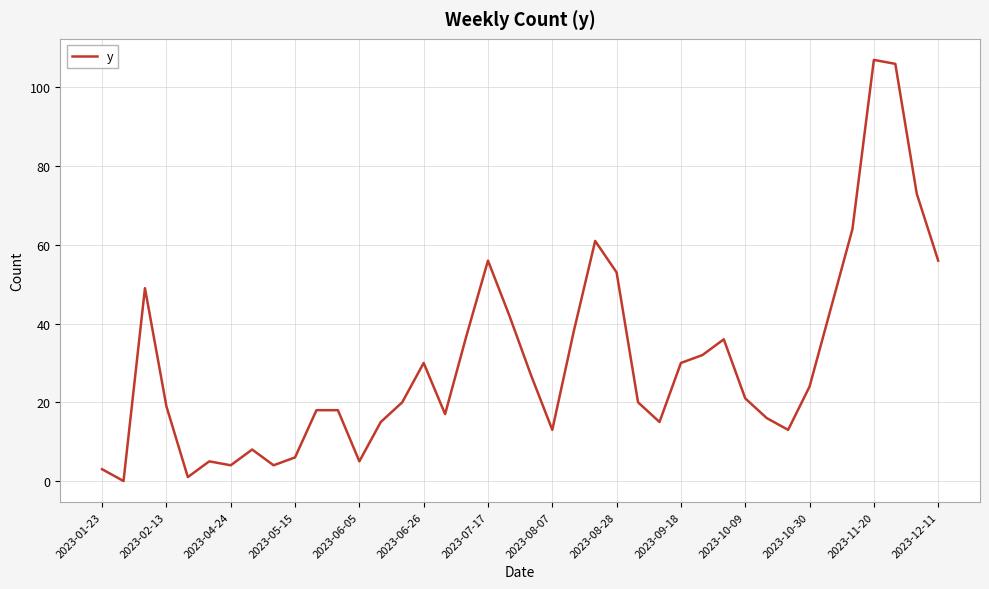

What is the difference between the maximum and minimum values?

107